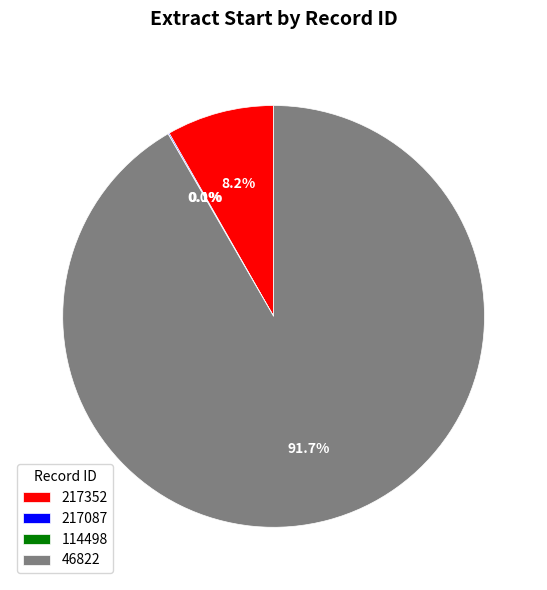

What is the largest slice in the pie chart?

46822